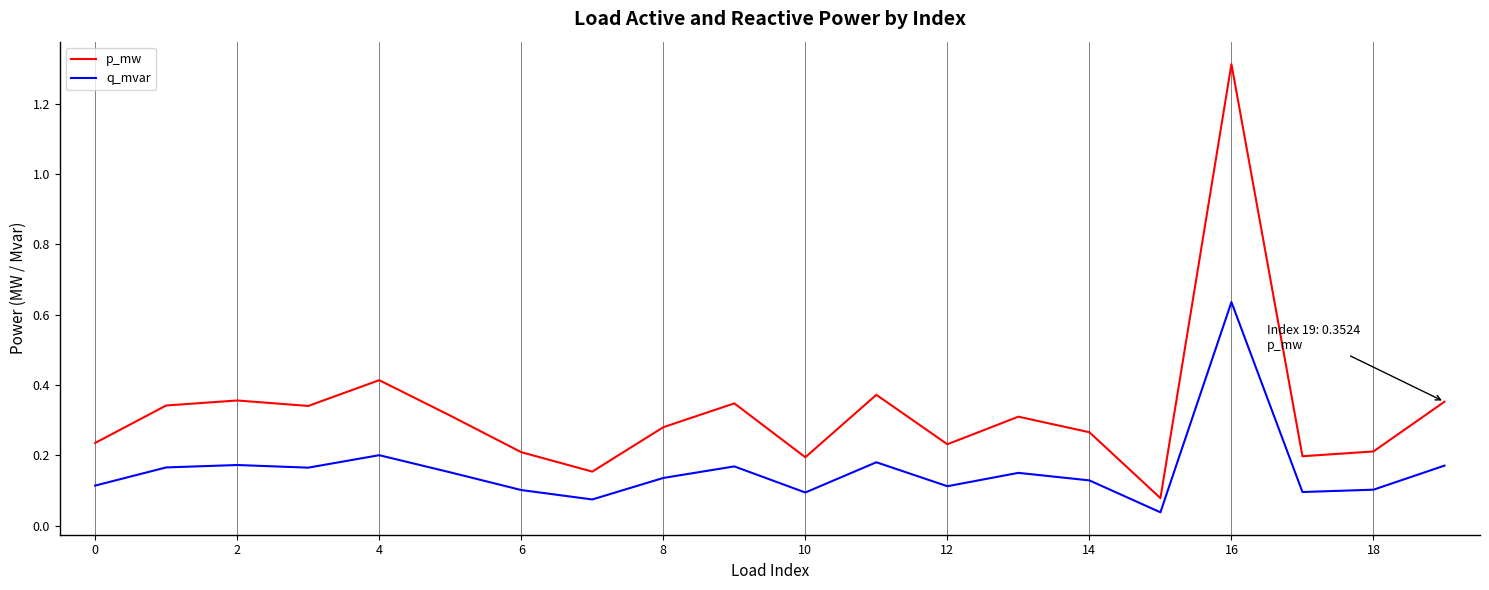

How many lines are shown in the chart?

2